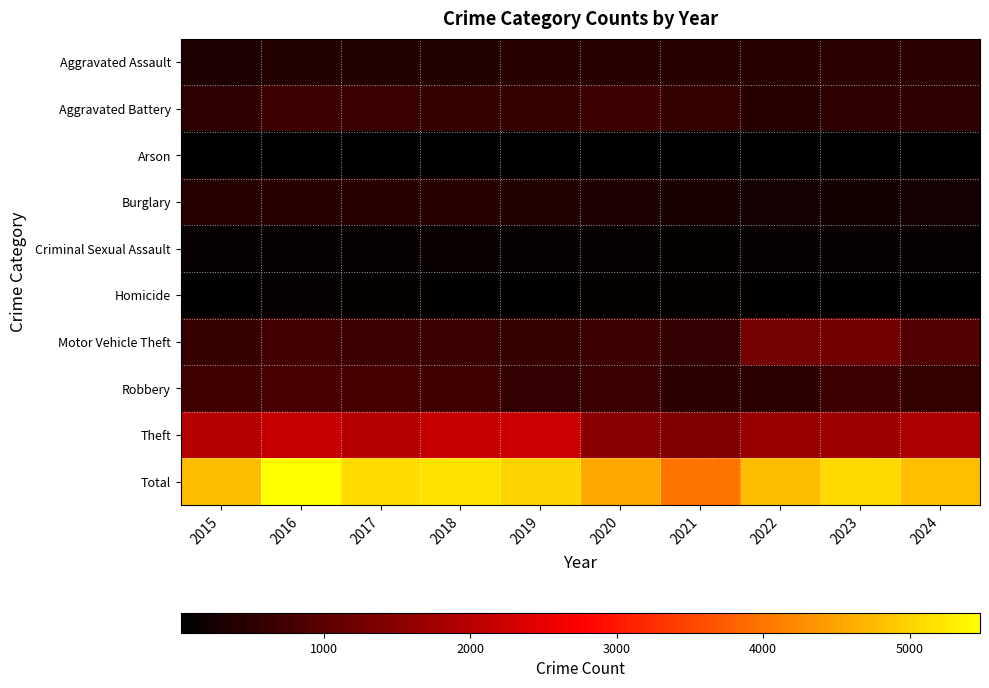

Reading left to right, what are all the values shown in this chart?

Aggravated Assault: 2015=323	2016=402	2017=396	2018=392	2019=452	2020=466	2021=452	2022=458	2023=486	2024=486
Aggravated Battery: 2015=515	2016=691	2017=623	2018=600	2019=608	2020=686	2021=587	2022=446	2023=529	2024=527
Arson: 2015=35	2016=40	2017=23	2018=37	2019=32	2020=55	2021=43	2022=31	2023=39	2024=26
Burglary: 2015=421	2016=451	2017=453	2018=443	2019=383	2020=357	2021=280	2022=253	2023=223	2024=237
Criminal Sexual Assault: 2015=105	2016=87	2017=91	2018=123	2019=102	2020=89	2021=81	2022=93	2023=98	2024=98
Homicide: 2015=50	2016=87	2017=82	2018=56	2019=53	2020=81	2021=69	2022=49	2023=48	2024=47
Motor Vehicle Theft: 2015=614	2016=756	2017=680	2018=631	2019=611	2020=673	2021=560	2022=1272	2023=1244	2024=902
Robbery: 2015=726	2016=819	2017=780	2018=741	2019=577	2020=637	2021=506	2022=495	2023=687	2024=587
Theft: 2015=1981	2016=2148	2017=1968	2018=2140	2019=2190	2020=1512	2021=1392	2022=1664	2023=1712	2024=1877
Total: 2015=4770	2016=5481	2017=5096	2018=5163	2019=5008	2020=4556	2021=3970	2022=4761	2023=5066	2024=4787